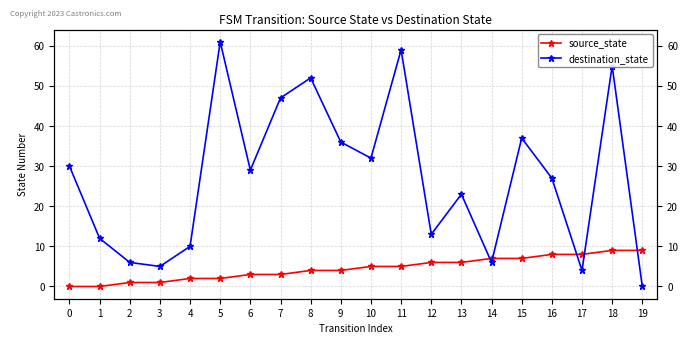

Reading left to right, extract all data points from this chart.

source_state: 0	0	1	1	2	2	3	3	4	4	5	5	6	6	7	7	8	8	9	9
destination_state: 30	12	6	5	10	61	29	47	52	36	32	59	13	23	6	37	27	4	55	0